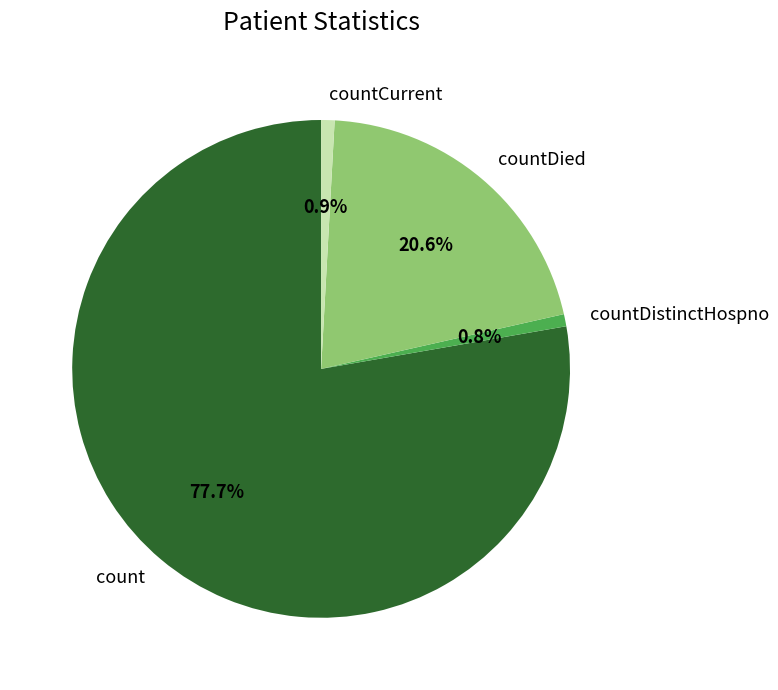

Which slice represents more than half of the pie?

count